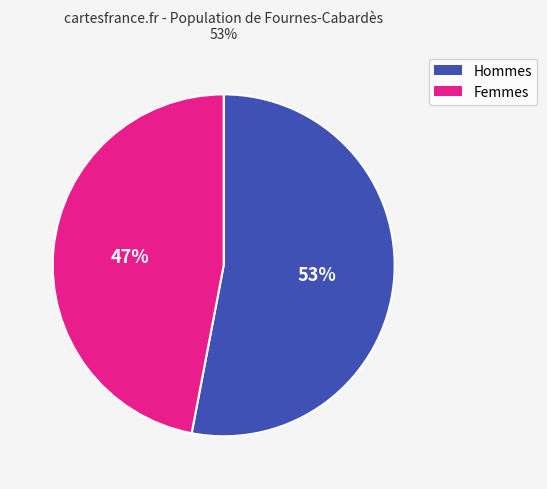

To the nearest percent, what is the difference between the Hommes and Femmes slice percentages?

6%